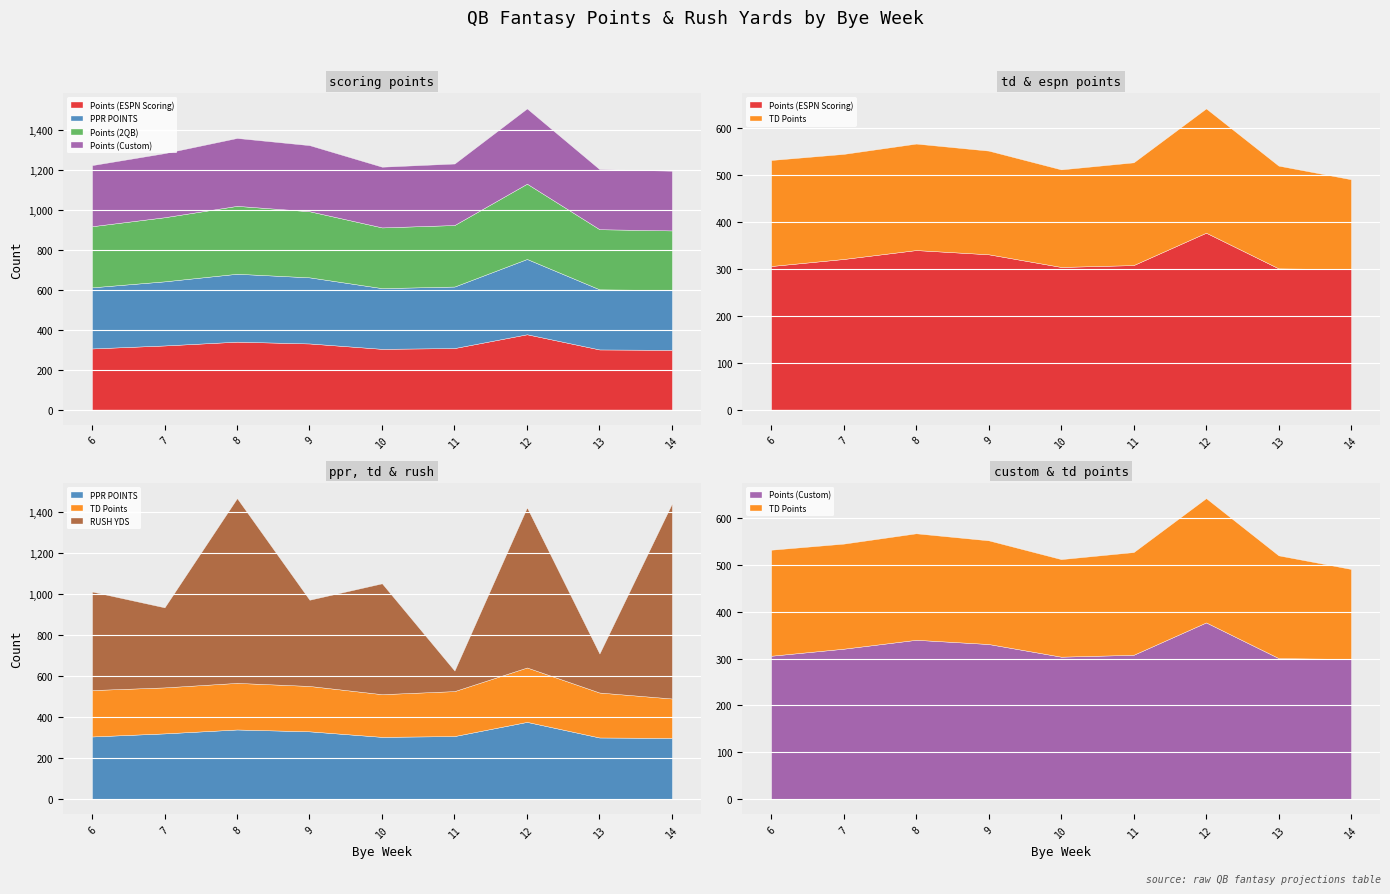

Reading left to right, extract all data points from this chart.

Points (ESPN Scoring): 306	321	340	331	304	308	377	301	299
PPR POINTS: 306	321	340	331	304	308	377	301	299
Points (2QB): 306	321	340	331	304	308	377	301	299
Points (Custom): 306	321	340	331	304	308	377	301	299
TD Points: 226	224	227	221	208	219	265	219	192
RUSH YDS: 480	390	900	420	540	100	780	190	950